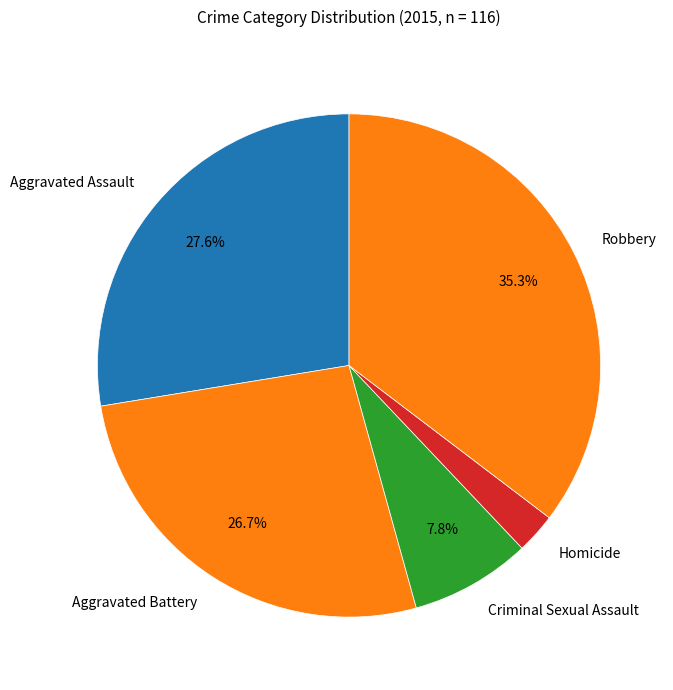

Which category has the biggest portion of the pie?

Robbery